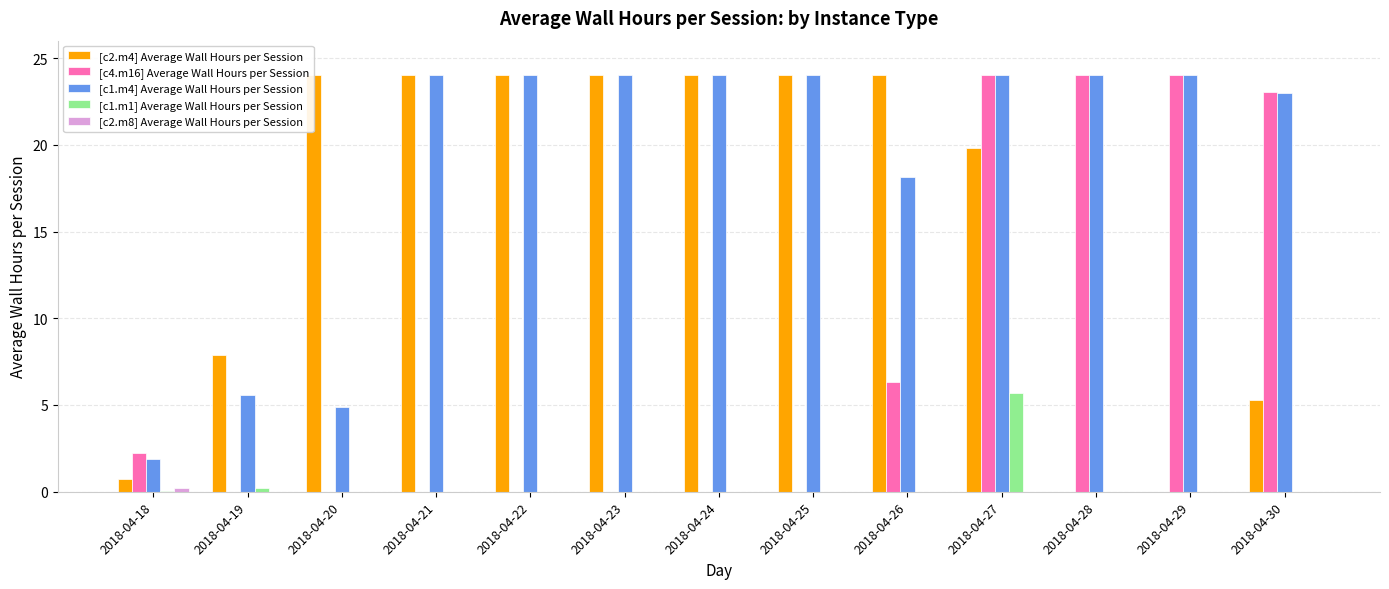

Rank the series by their maximum value, from highest to lowest.

[c2.m4] Average Wall Hours per Session, [c4.m16] Average Wall Hours per Session, [c1.m4] Average Wall Hours per Session, [c1.m1] Average Wall Hours per Session, [c2.m8] Average Wall Hours per Session